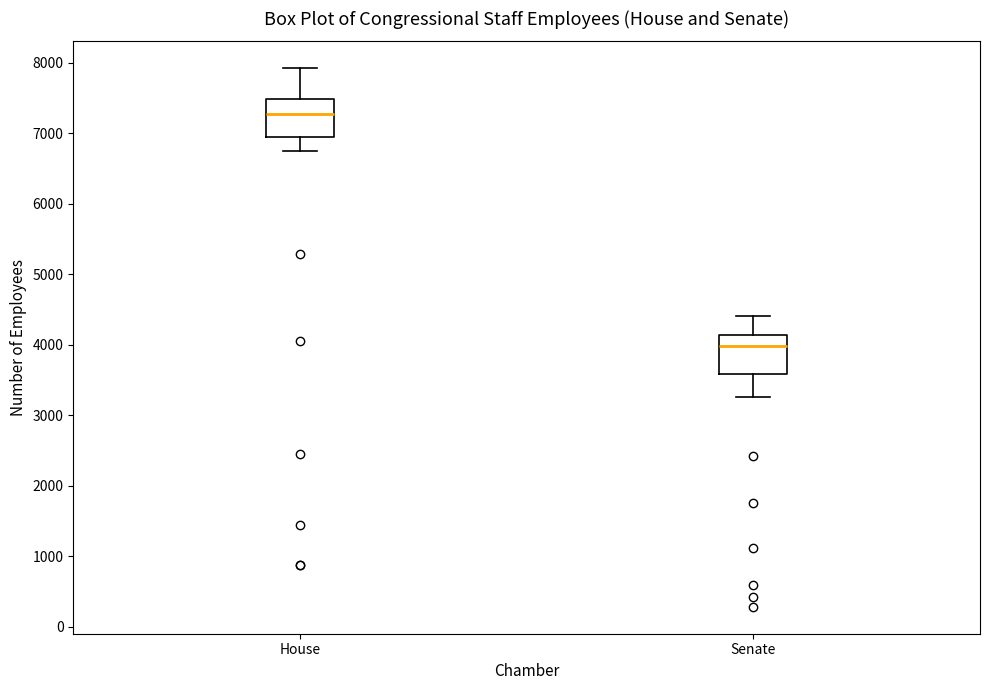

Reading left to right, read every box against the y-axis: the position of its median line, the range the box covers, and the ends of its whiskers. The values are not printed on the chart, so give them approximately, as read against the axis.

House: median 7300, box 6900 to 7500, whiskers 6700 to 7900
Senate: median 4000, box 3600 to 4100, whiskers 3300 to 4400